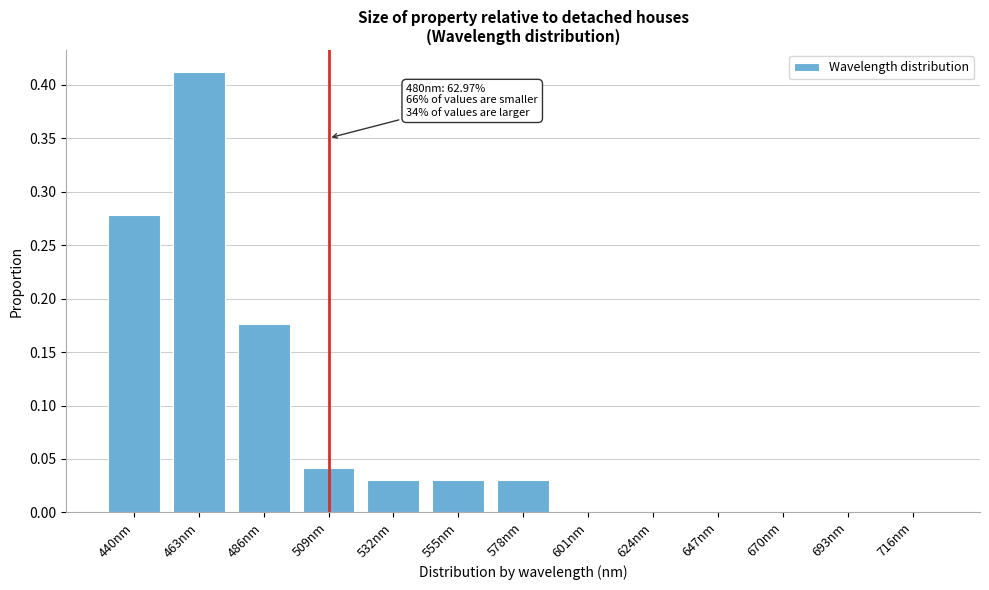

What is the sum of the values at 486nm and 463nm?

0.6